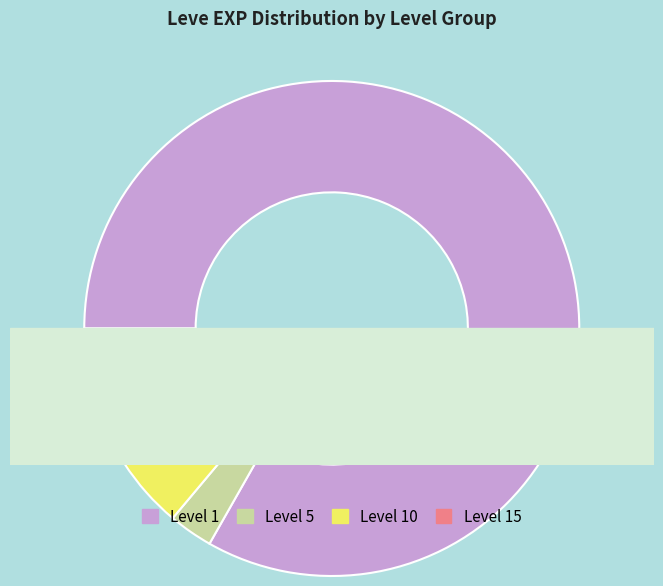

True or false: 10 accounts for 19% of the total.

False